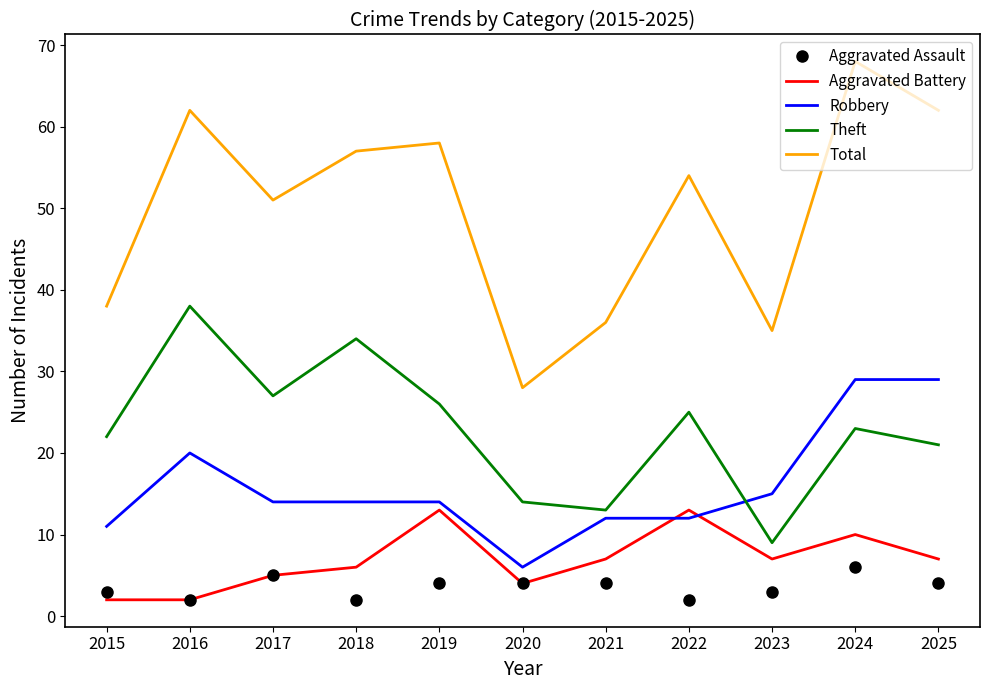

Which series has the largest total across all categories?

Total